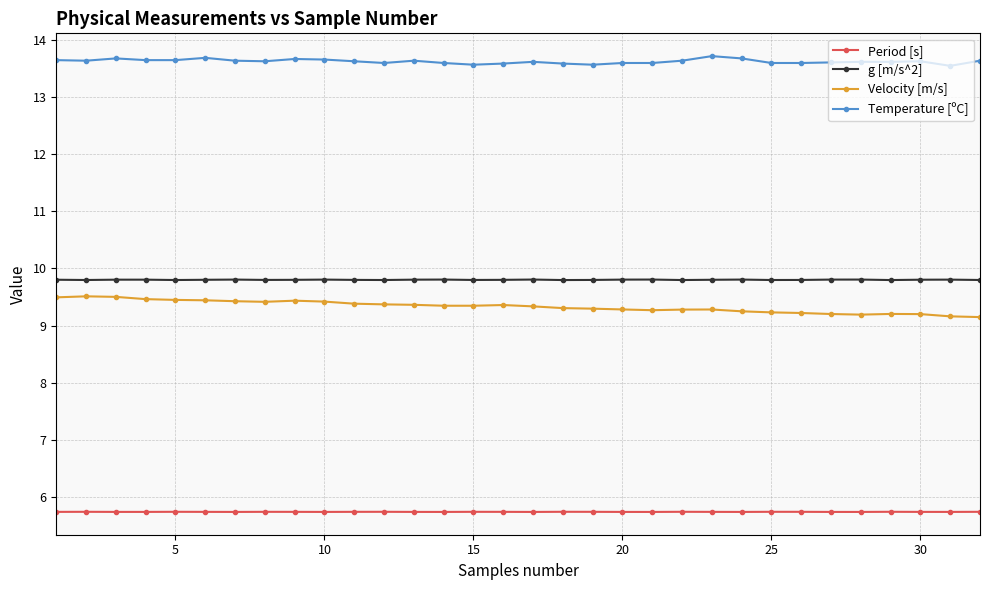

Which series has the widest spread of values?

Velocity [m/s]